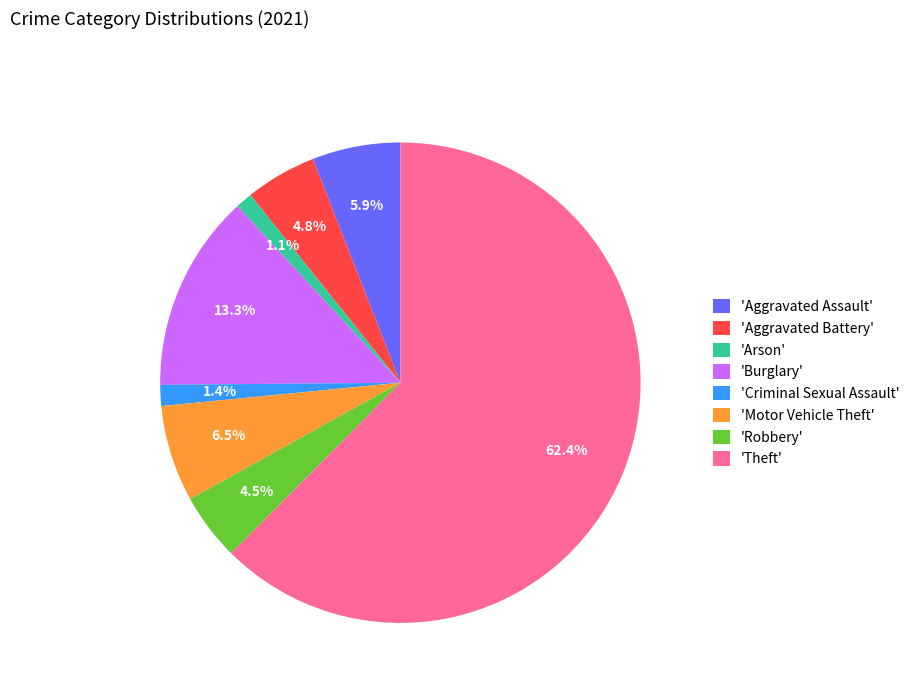

What percentage do 'Arson' and 'Burglary' together represent?

14.4%